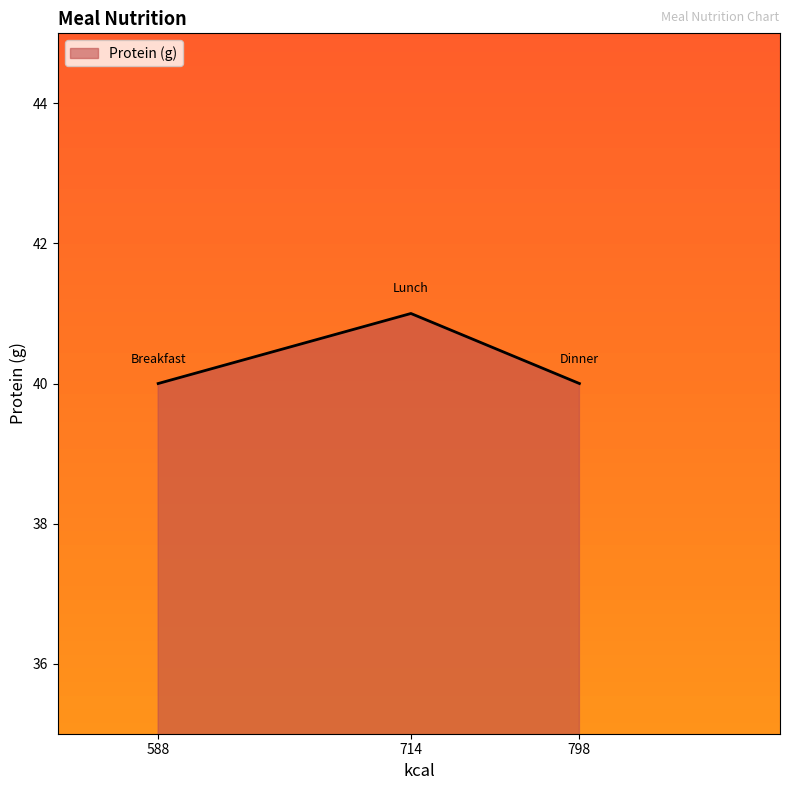

How many lines are shown in the chart?

1